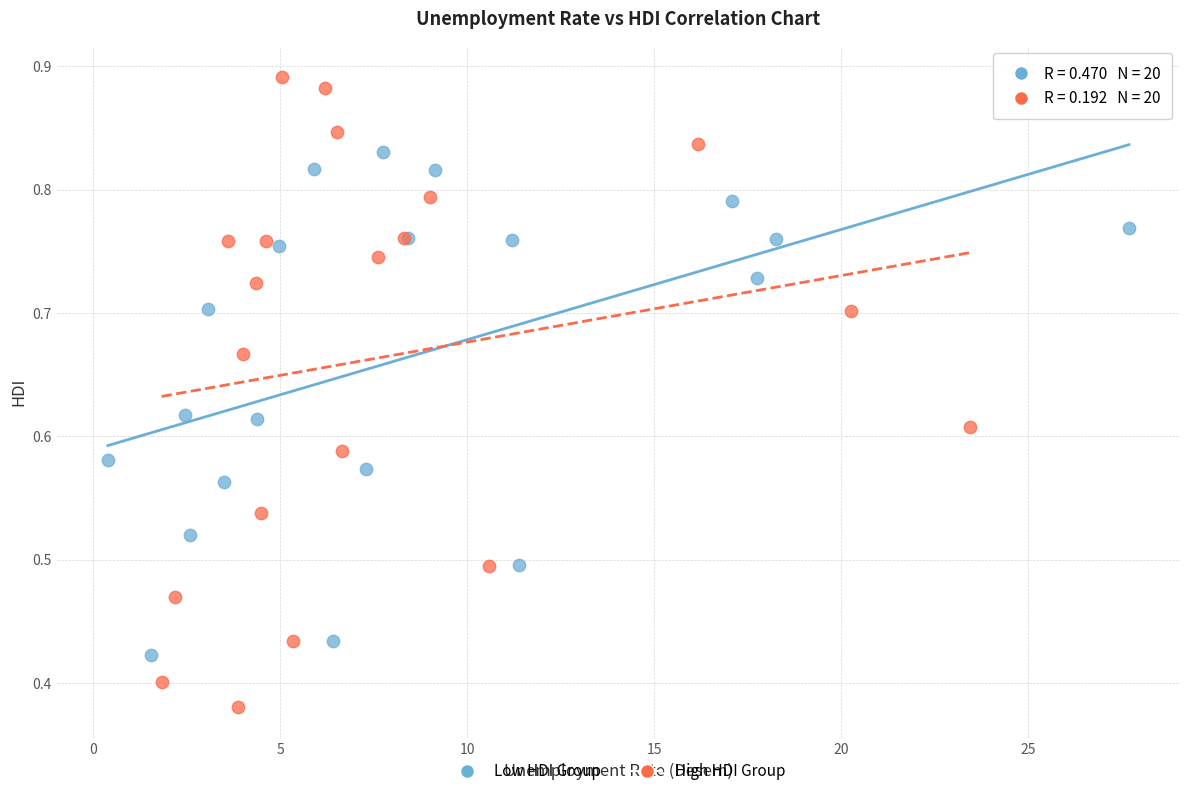

Which series contains the highest Y value?

High HDI Group